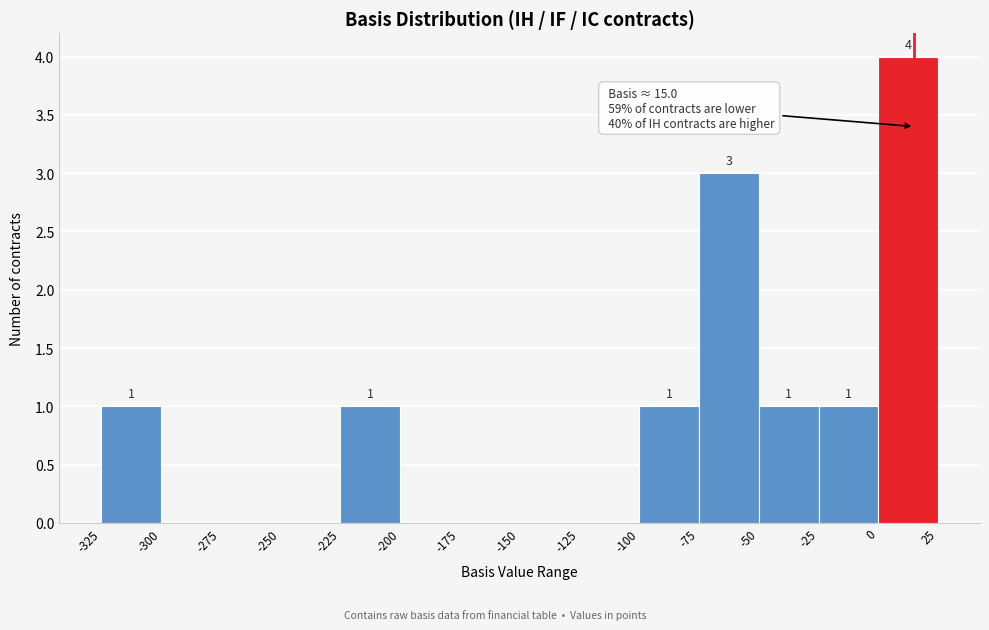

Which range on the x-axis has the tallest bar?

0 to 25